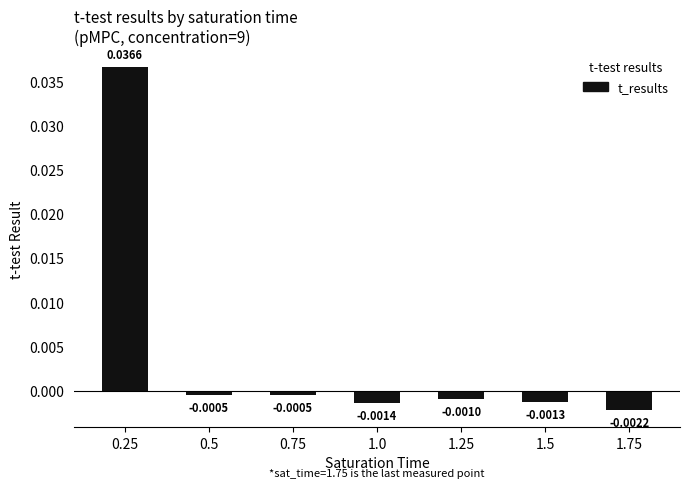

Which has a higher value, 0.5 or 1.0?

0.5